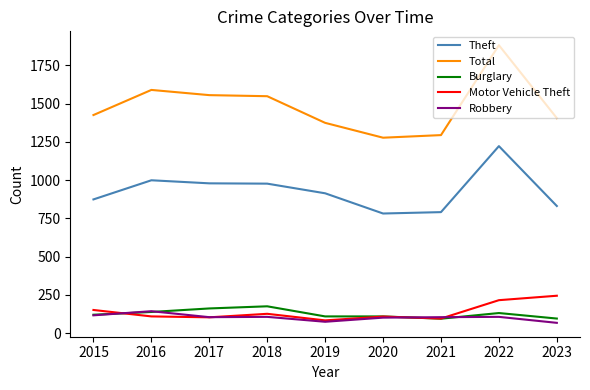

At which label does Robbery first exceed 105?

2015